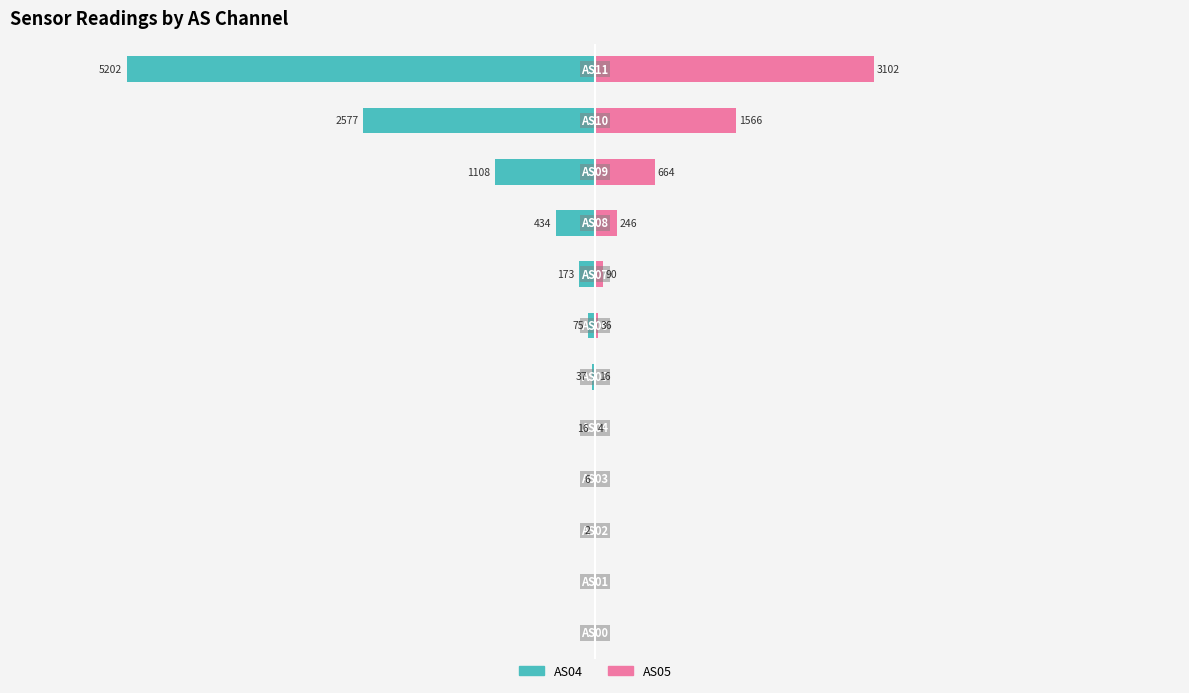

What is the value of the AS05 bar at the 8th from the left?

90